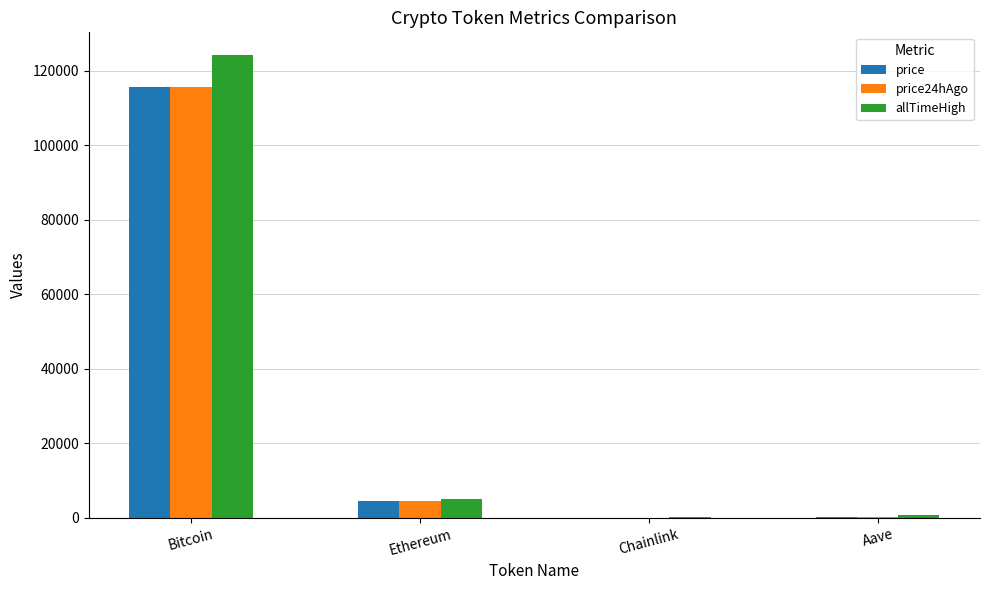

What value does the allTimeHigh series have at Ethereum?

4946.1